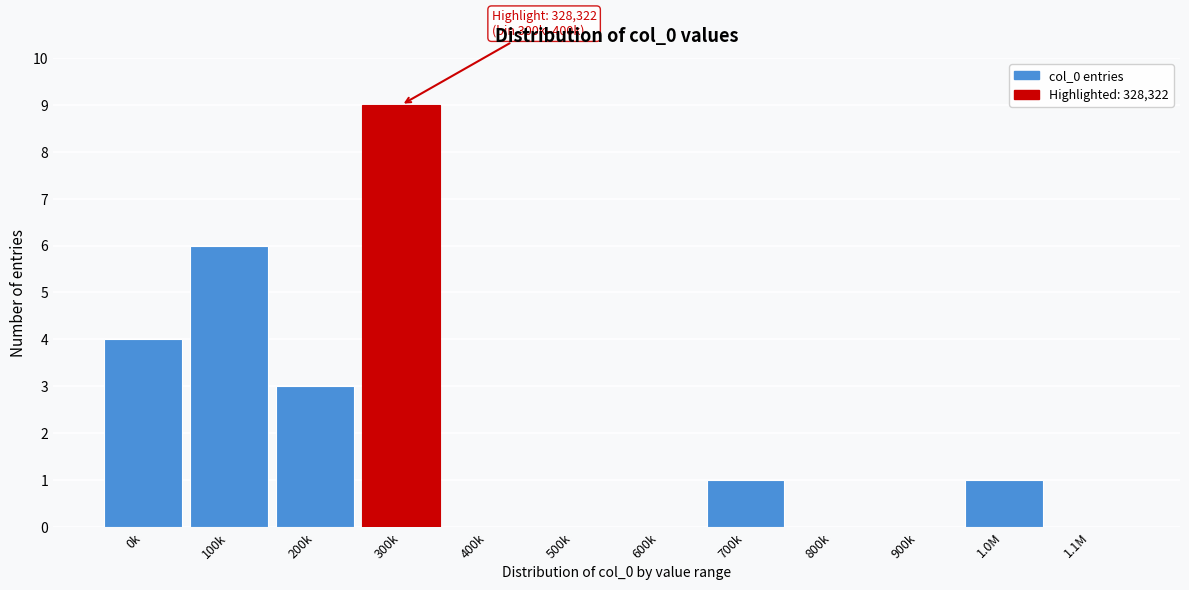

Reading left to right, list all the values displayed in this chart.

0k=4	100k=6	200k=3	300k=9	400k=0	500k=0	600k=0	700k=1	800k=0	900k=0	1.0M=1	1.1M=0